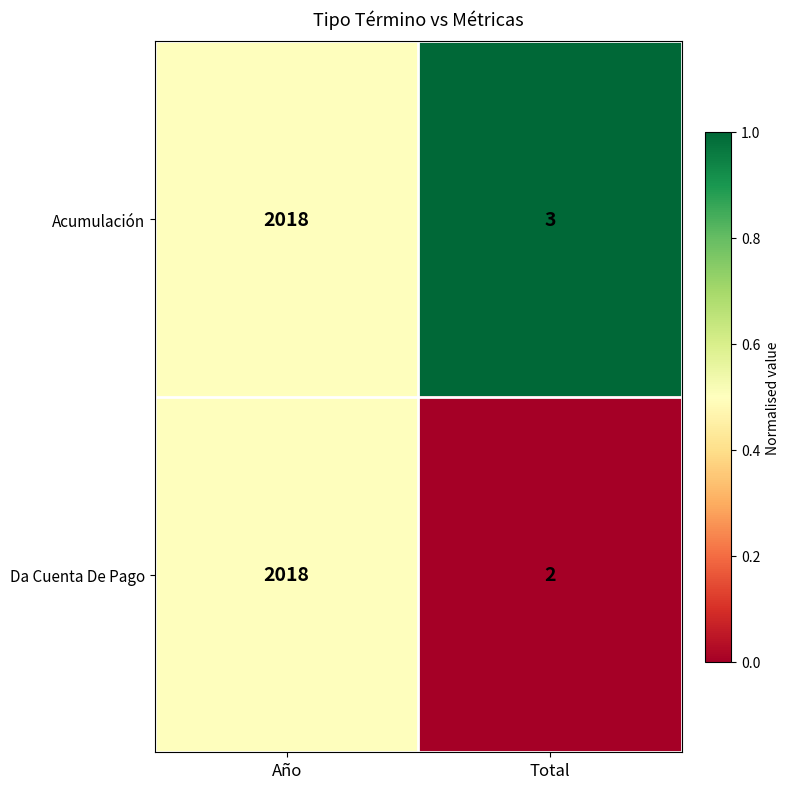

Is it true that Da Cuenta De Pago equals 3615 at Año?

False